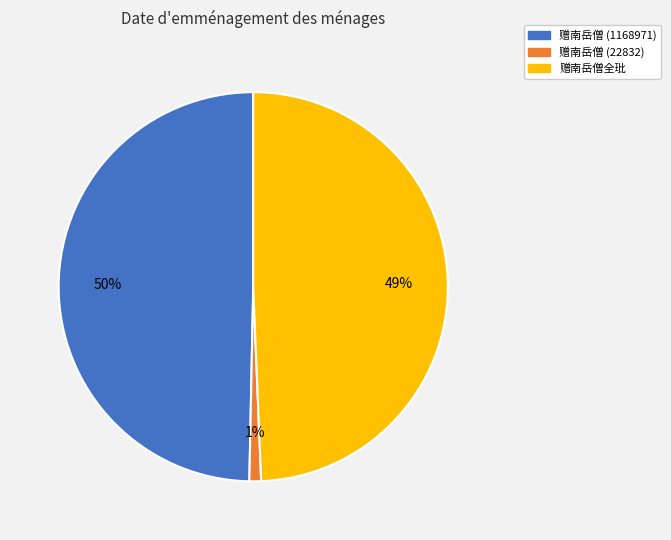

Is it true that 赠南岳僧 (1168971) is 35% of the pie?

False